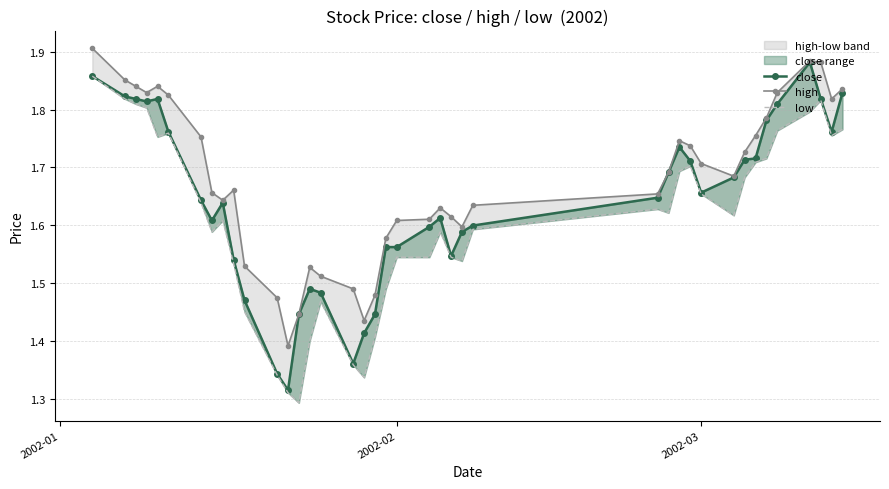

How many lines are shown in the chart?

3